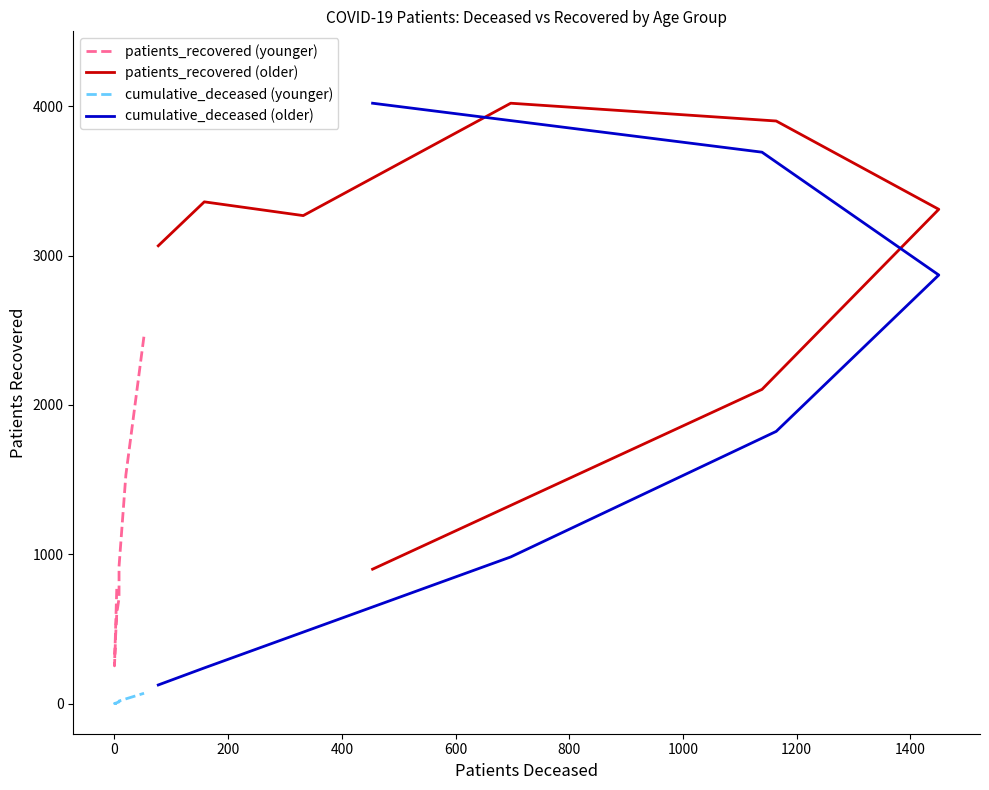

Reading left to right, list all the values displayed in this chart.

patients_recovered (younger): 769.0	254.0	454.0	605.0	708.0	919.0	1531.0	2464.0
patients_recovered (older): 3065.0	3359.0	3267.0	4019.0	3900.0	3309.0	2104.0	901.0
cumulative_deceased (younger): 2.9	2.9	4.3	7.2	13.0	18.8	33.2	70.7
cumulative_deceased (older): 126.3	240.3	479.9	982.9	1822.9	2869.4	3691.4	4019.0